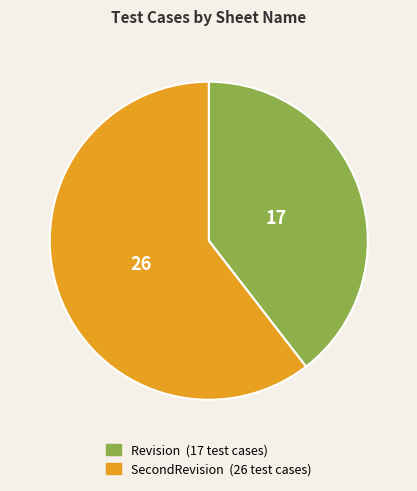

Count the number of slices in the pie.

2